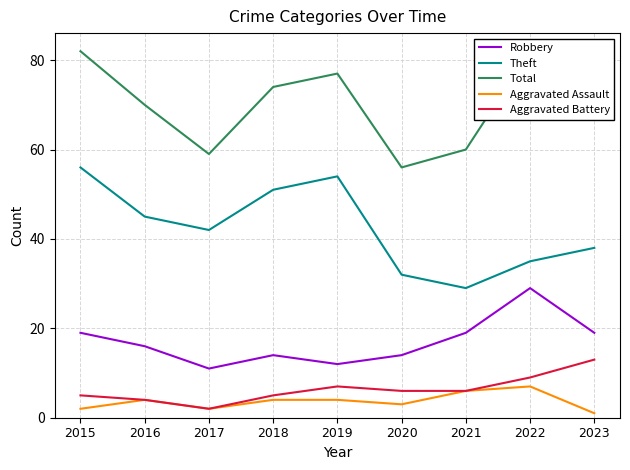

Reading left to right, what are all the values shown in this chart?

Robbery: 19	16	11	14	12	14	19	29	19
Theft: 56	45	42	51	54	32	29	35	38
Total: 82	70	59	74	77	56	60	82	73
Aggravated Assault: 2	4	2	4	4	3	6	7	1
Aggravated Battery: 5	4	2	5	7	6	6	9	13